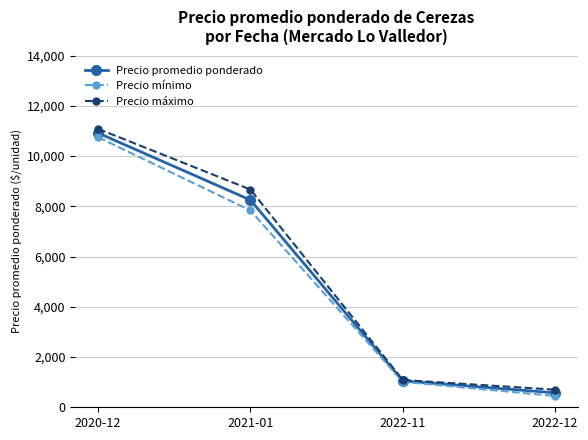

What position from the left is 2022-12?

4